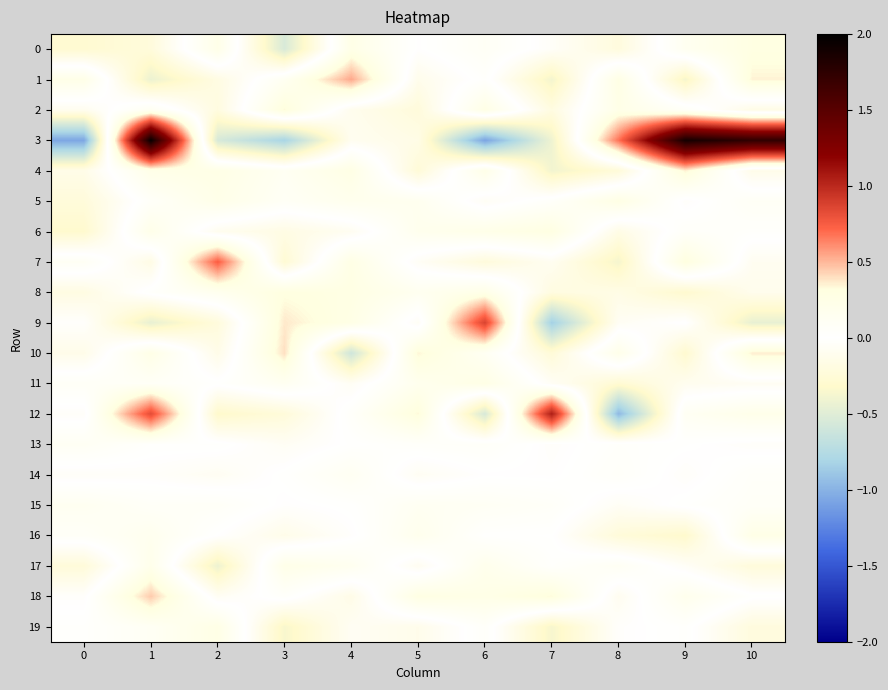

Which has a higher value, 1 or 3?

1